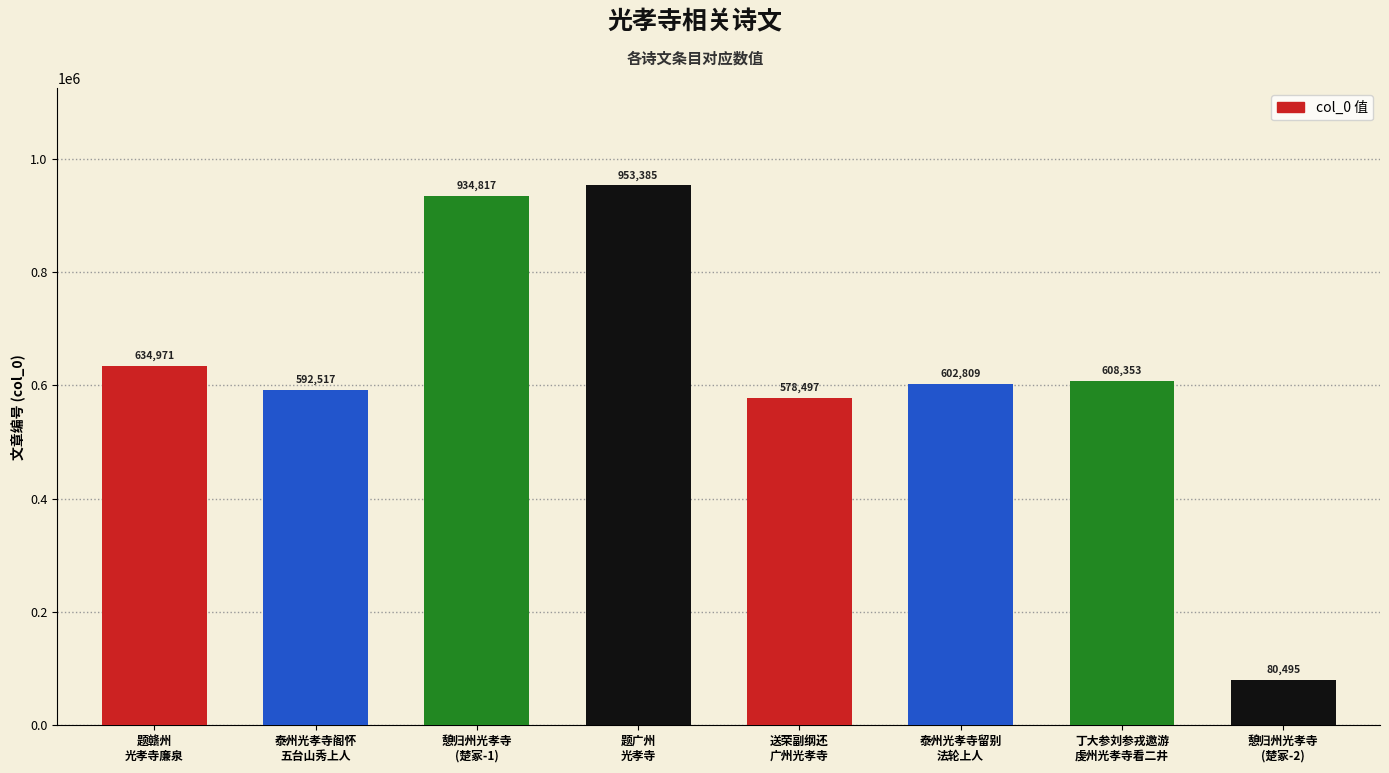

What is the difference between the values at 题赣州
光孝寺廉泉 and 泰州光孝寺留别
法轮上人?

32162